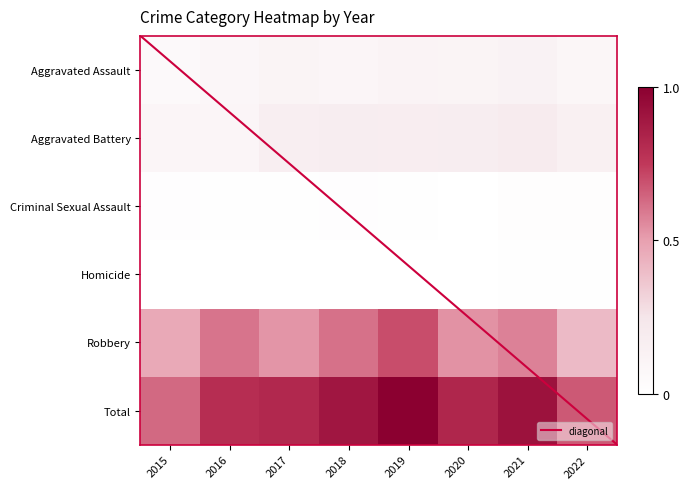

What is the difference between the highest and lowest values at 2021?

0.9